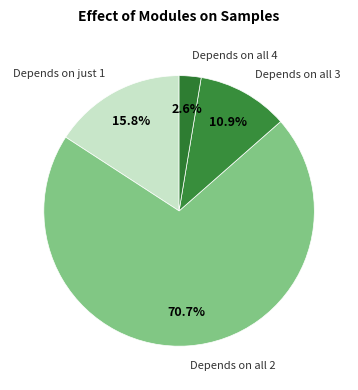

How much of the chart is everything except Depends on all 2?

29.3%